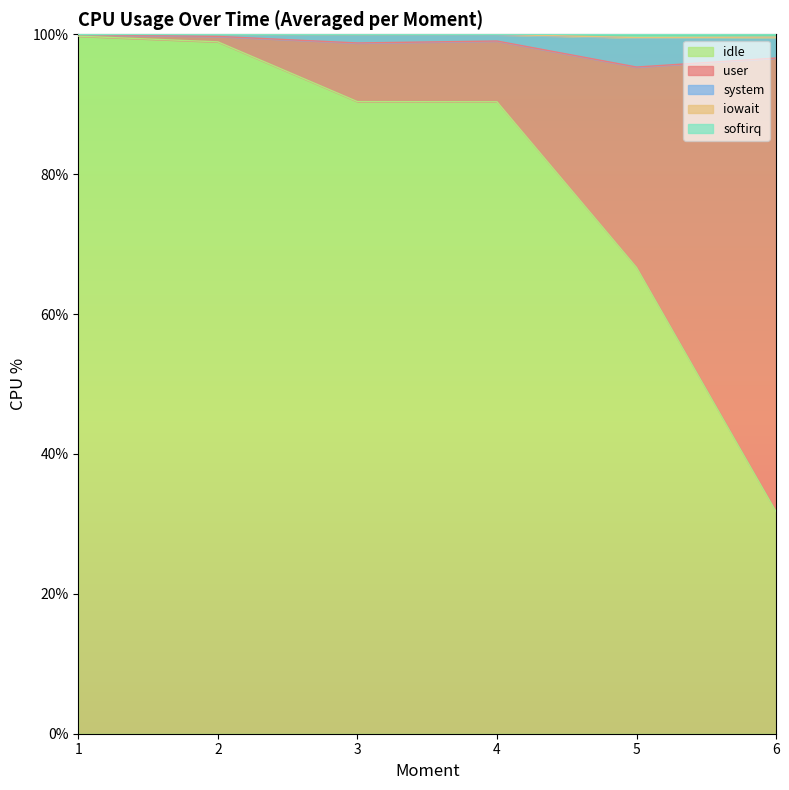

What is the highest value of the idle series?

99.7